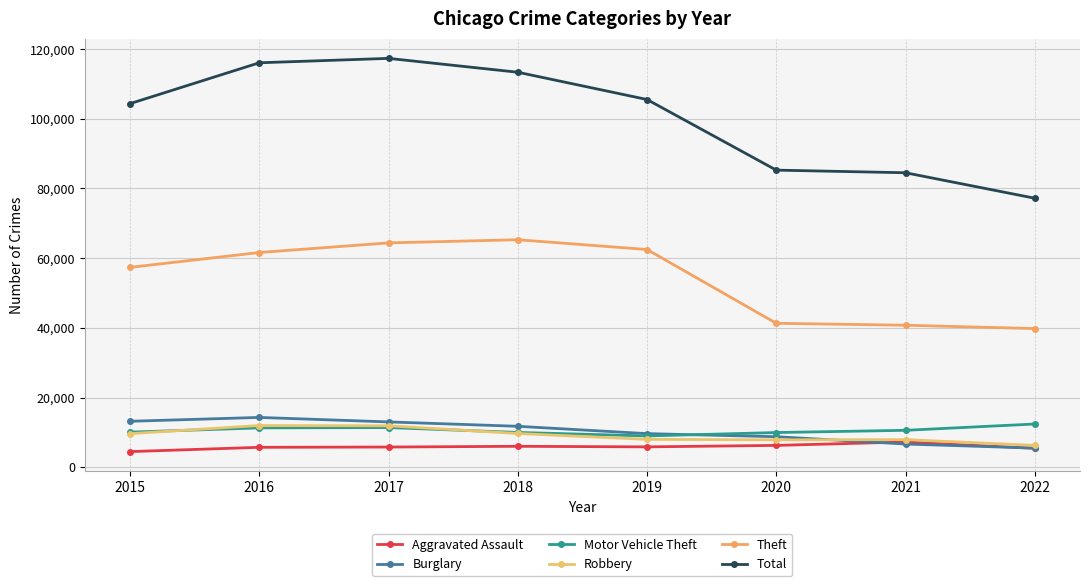

In Robbery, how many points are higher than both neighbors (excluding endpoints)?

2